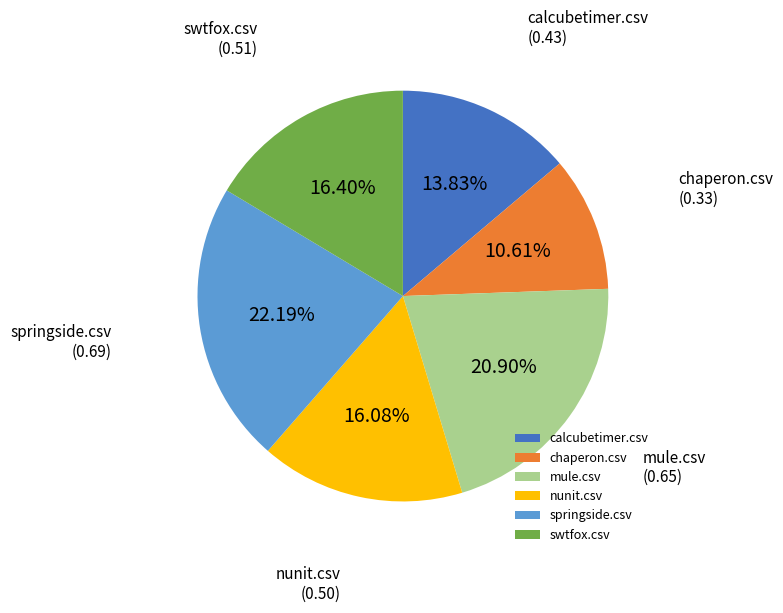

Which category has the biggest portion of the pie?

springside.csv